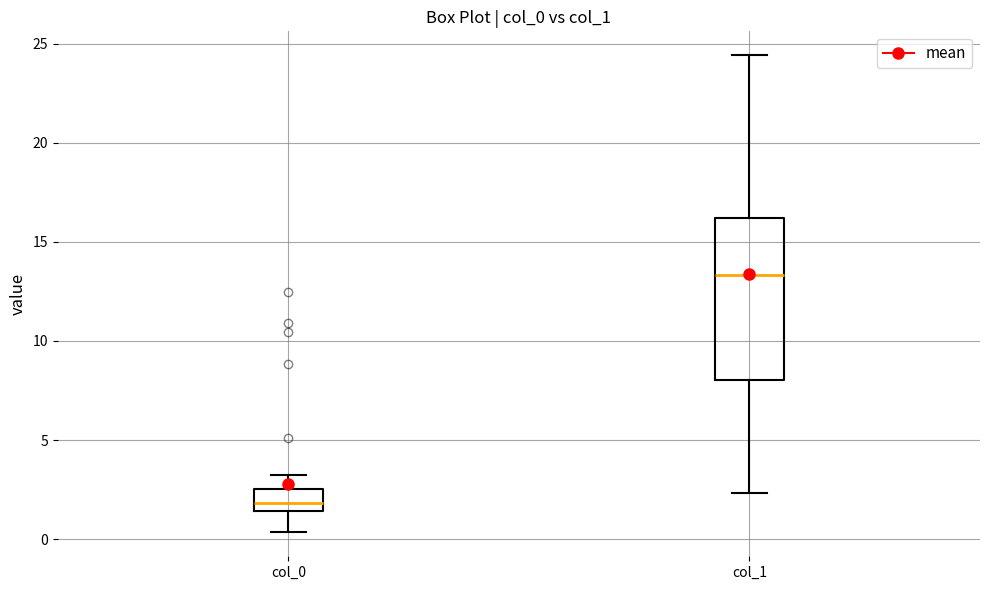

Reading left to right, transcribe this box plot: for each box, give where its median line is, the range the box spans, and where its two whiskers end, as read against the y-axis. The values are not printed on the chart, so give them approximately, as read against the axis.

col_0: median 2.0, box 1.5 to 2.5, whiskers 0.5 to 3.0
col_1: median 13.5, box 8.0 to 16.0, whiskers 2.5 to 24.5